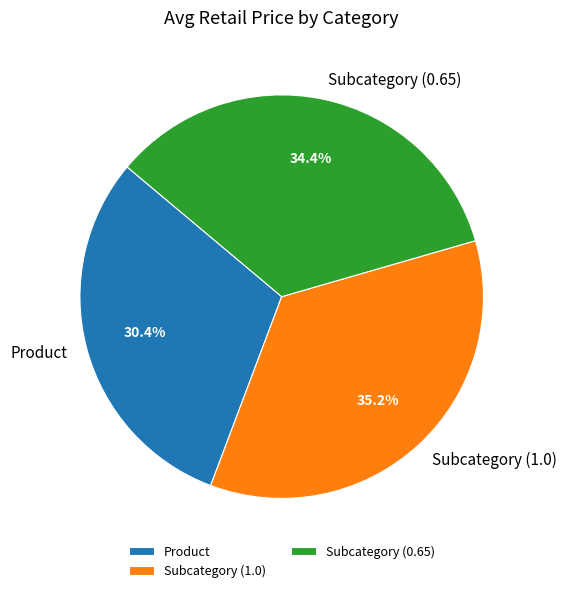

Is there a majority slice in this chart?

No